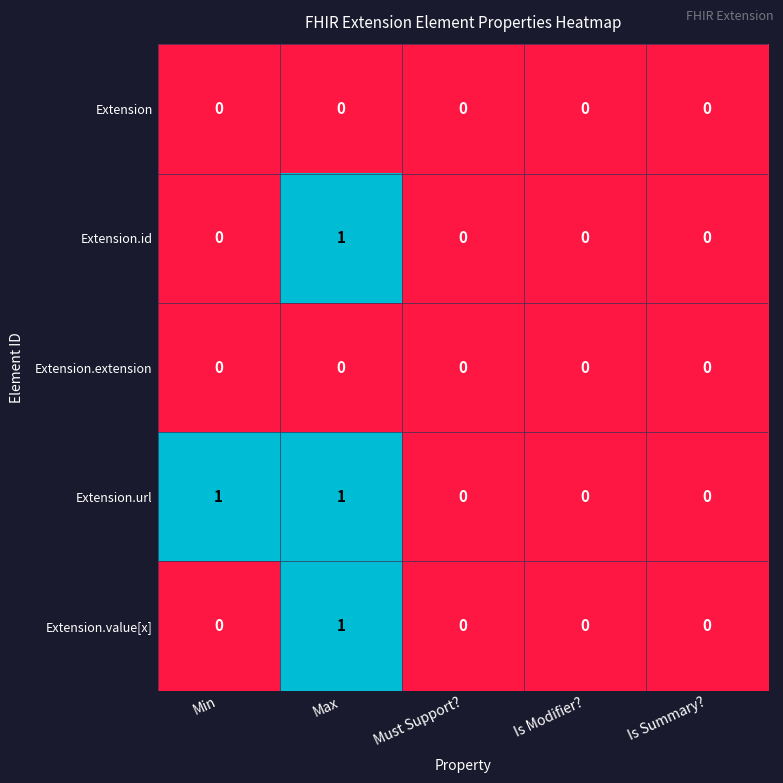

Count the Extension.url values in the range 0 to 1.

5